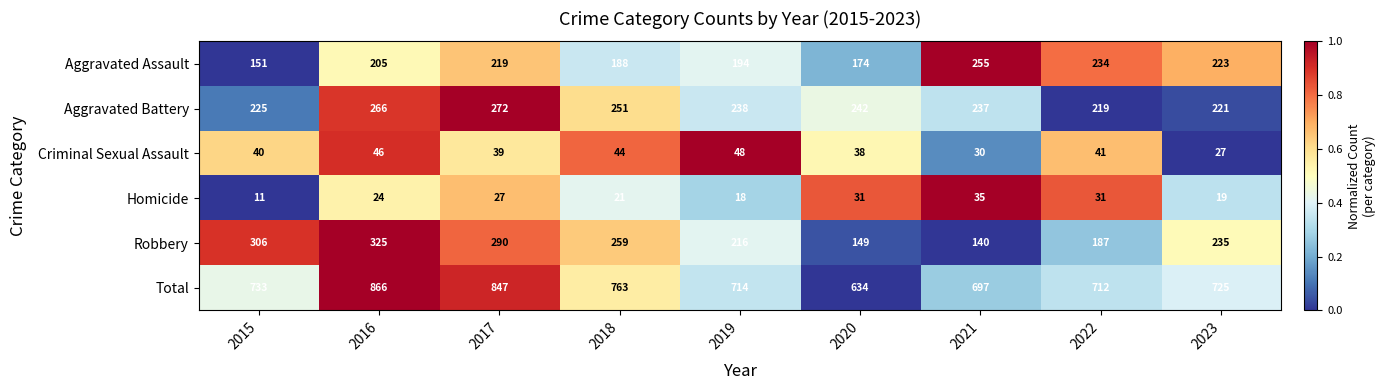

What is the average value of the Aggravated Assault series?

205